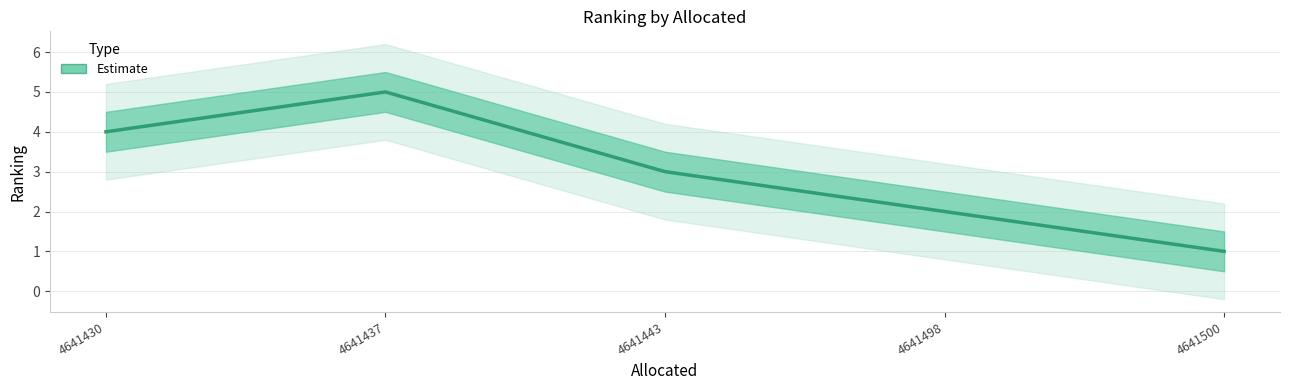

Where does the data first go above 3?

4641430